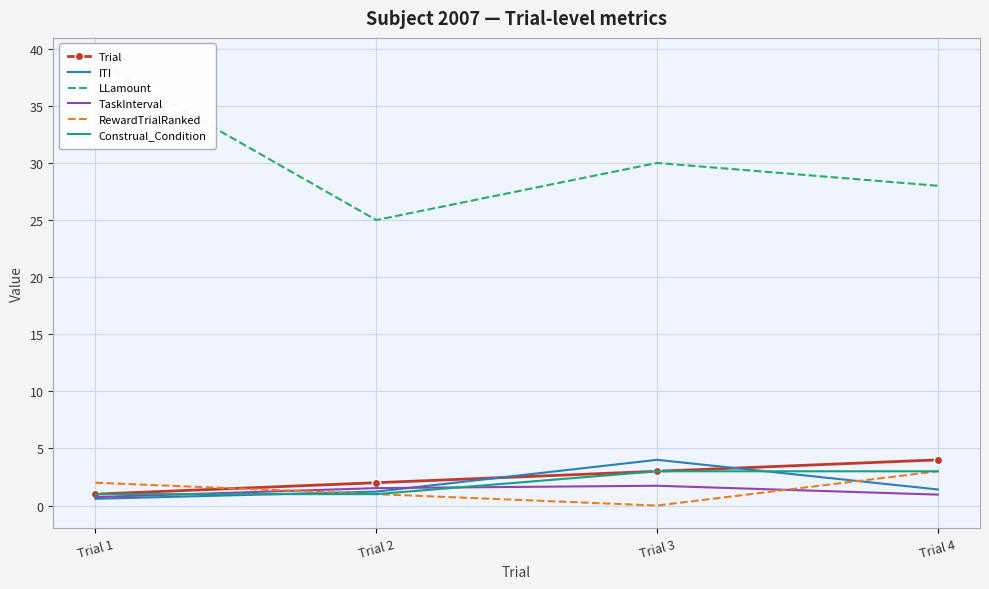

True or false: TaskInterval has a value of 1.0 at Trial 4.

True